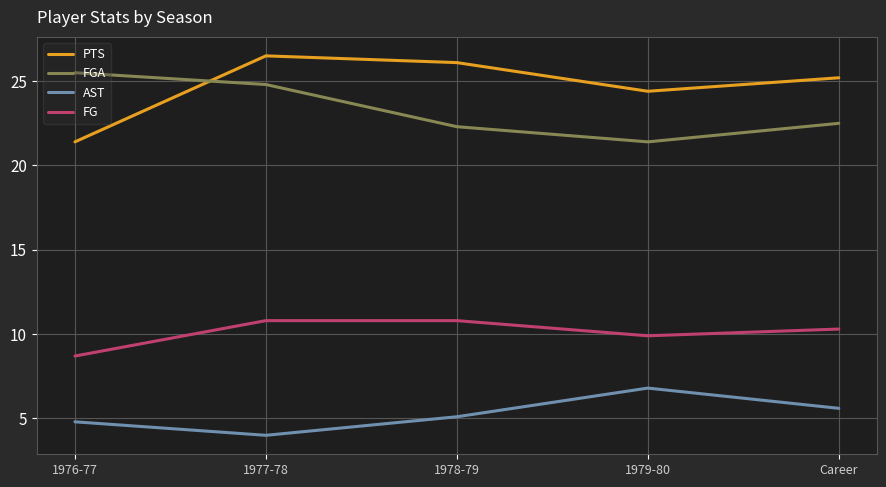

How many distinct data groups are displayed?

4